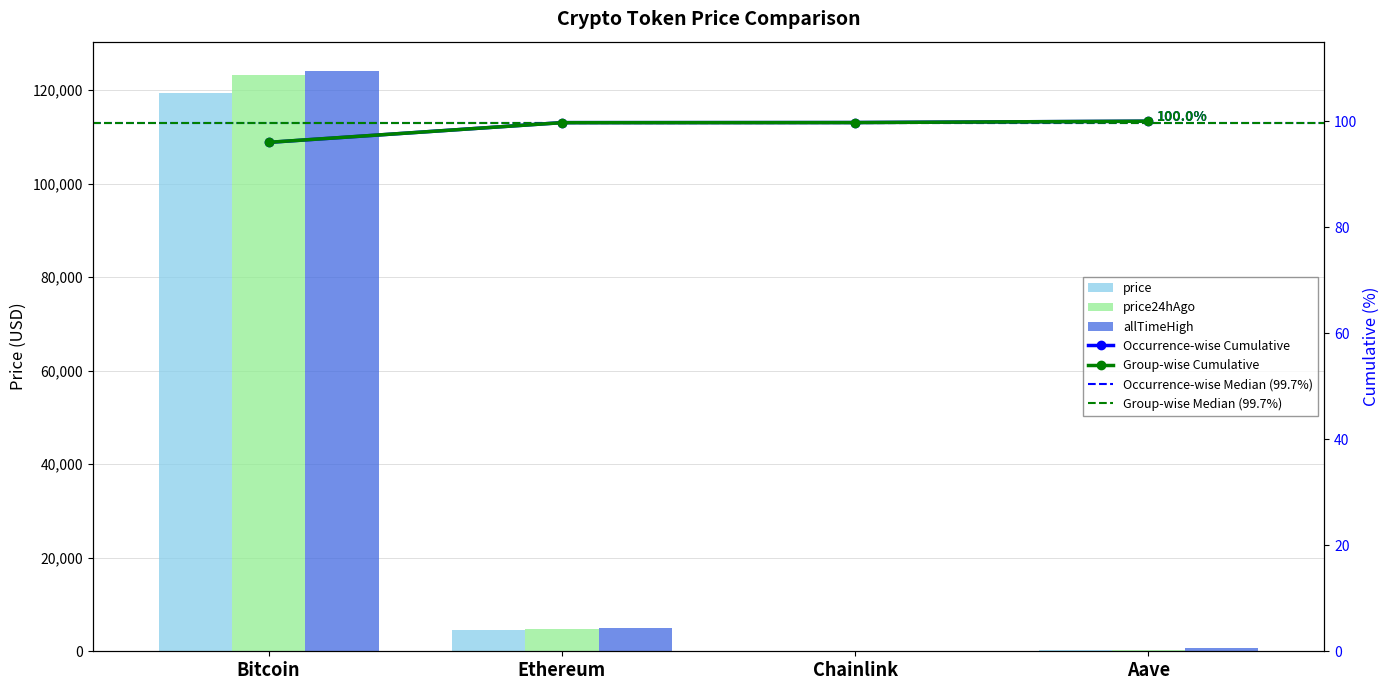

What value does the price series have at Ethereum?

4636.0